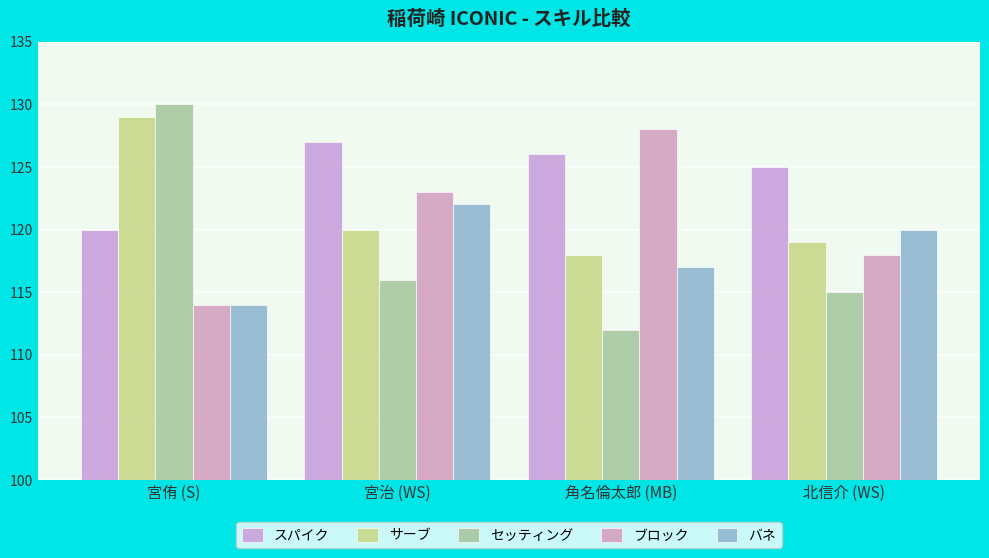

Between 宮侑 (S) and 北信介 (WS), which series saw the biggest shift?

セッティング